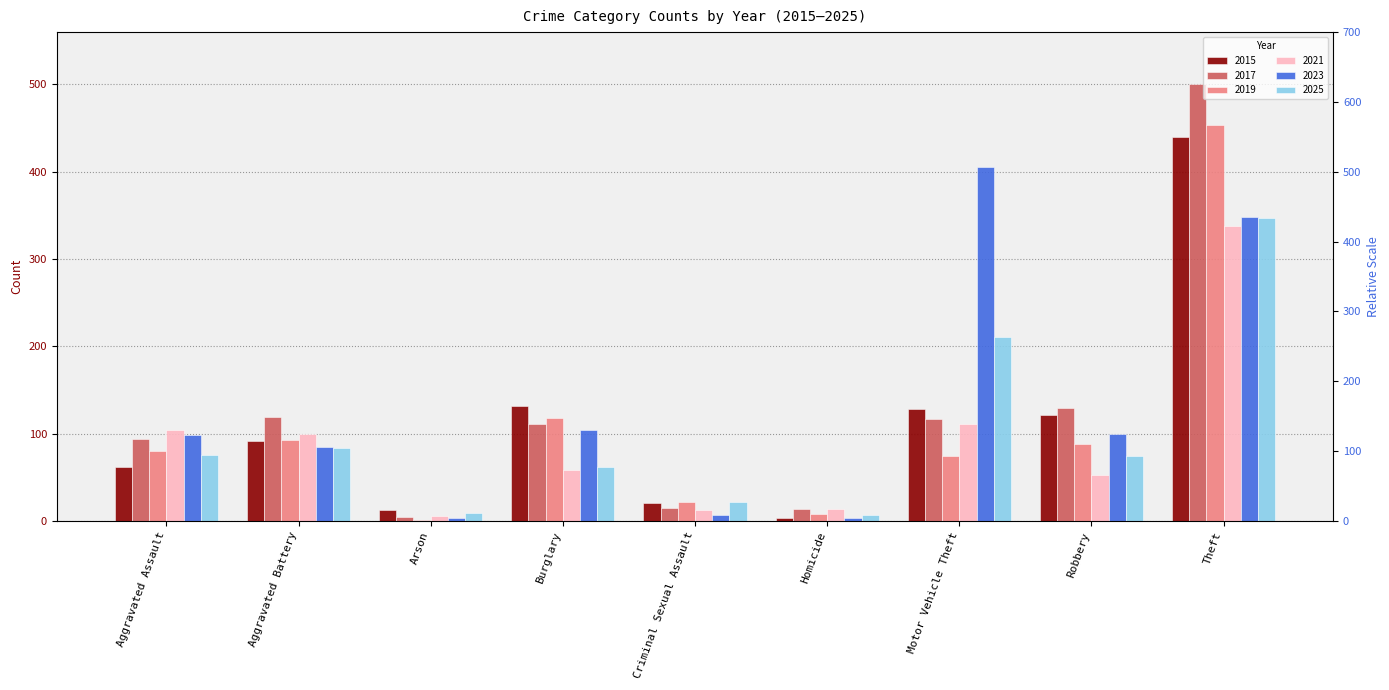

The 2023 series shows 7 at Criminal Sexual Assault. True or false?

True